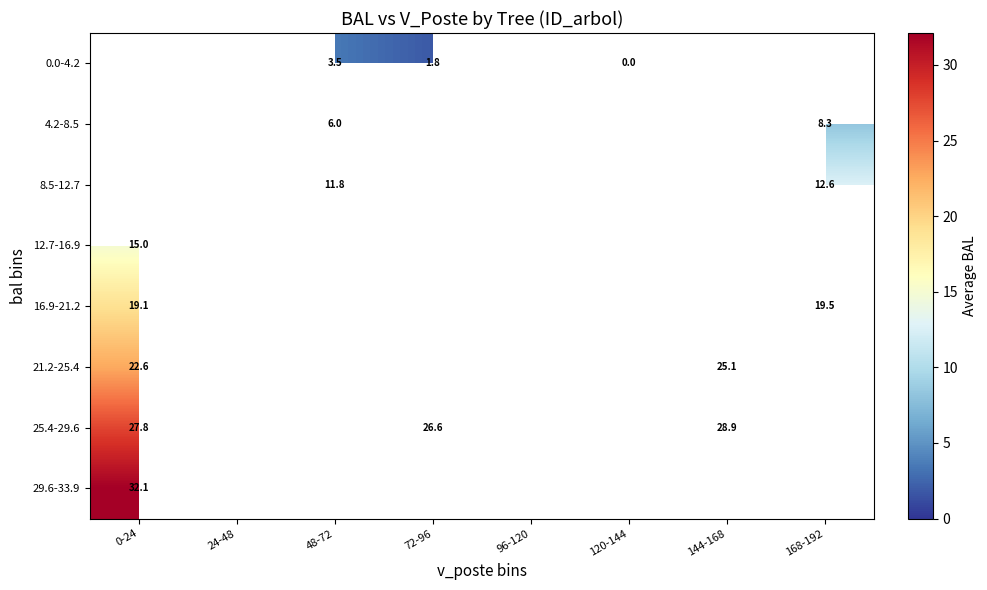

Is the value of 4.2-8.5 at 48-72 greater than the value of 8.5-12.7 at 24-48?

No